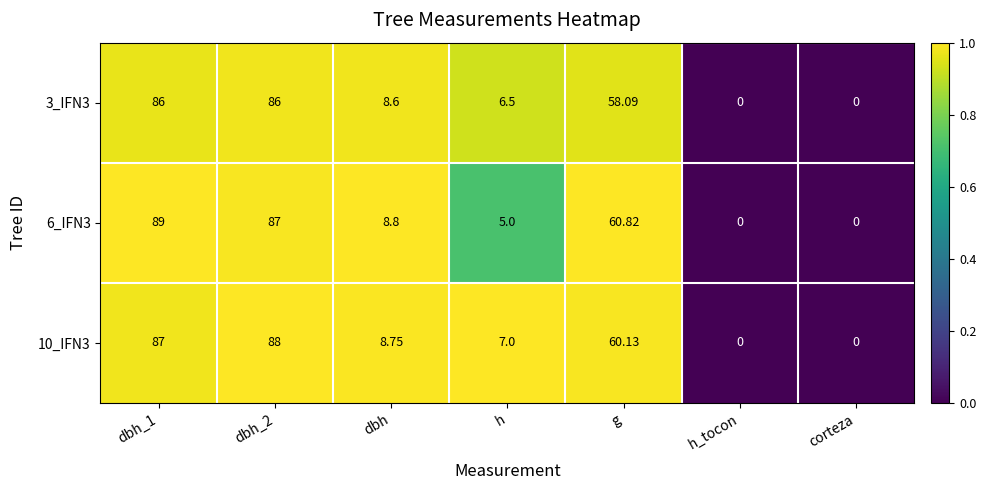

Which series has the largest total across all categories?

10_IFN3